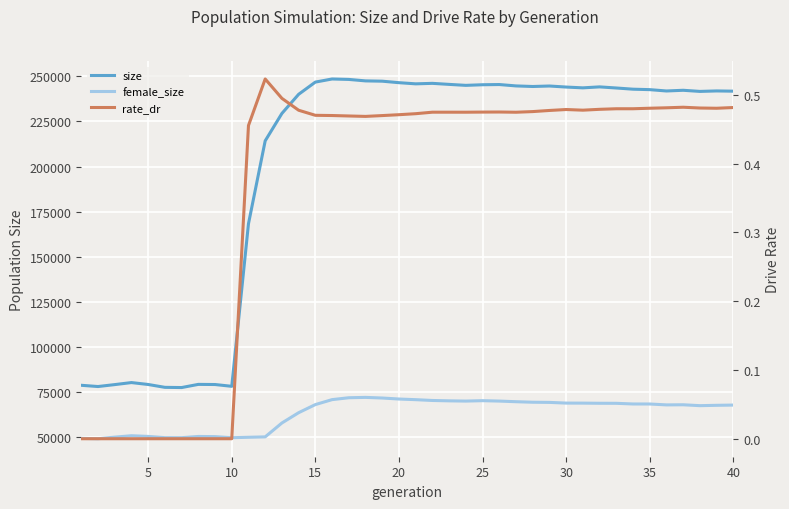

Does the chart display data point markers on the line(s)?

No